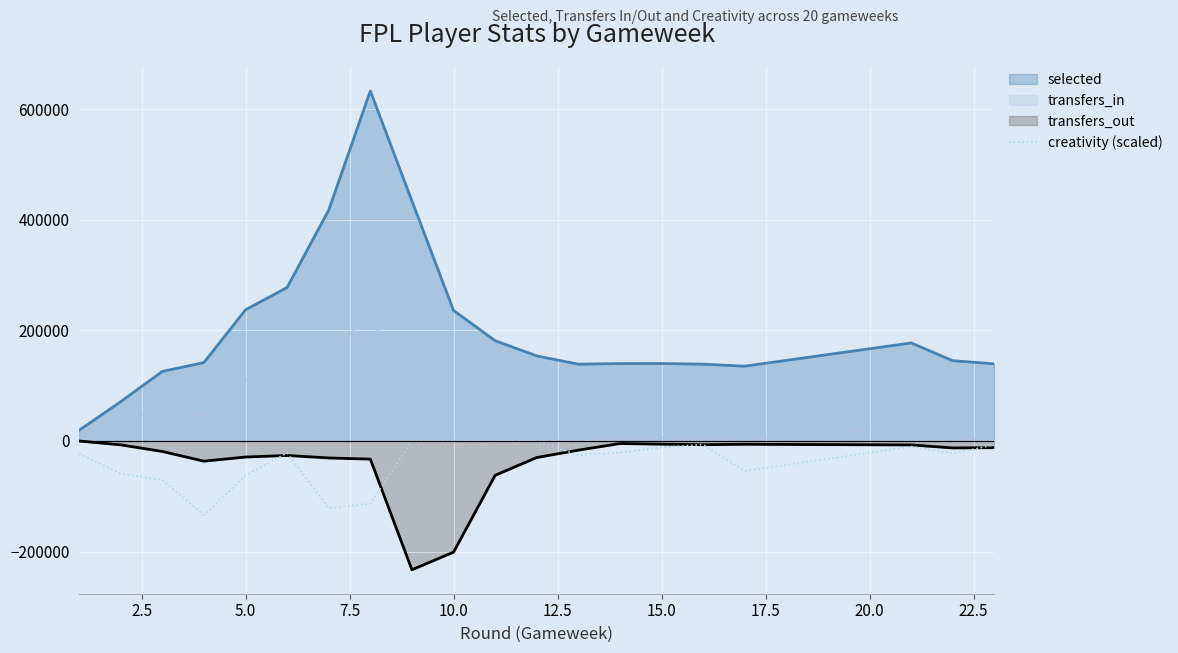

Which series has the widest spread of values?

selected